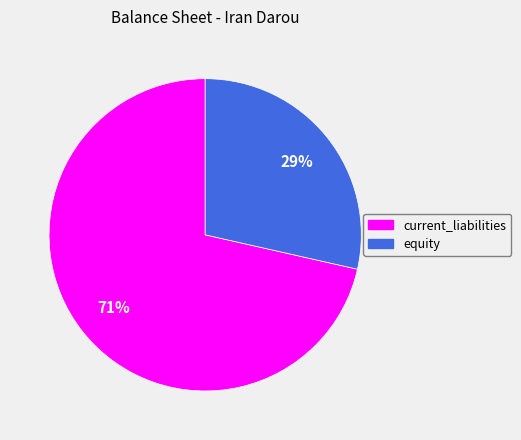

To the nearest percent, what is the combined percentage of equity and current_liabilities?

100%